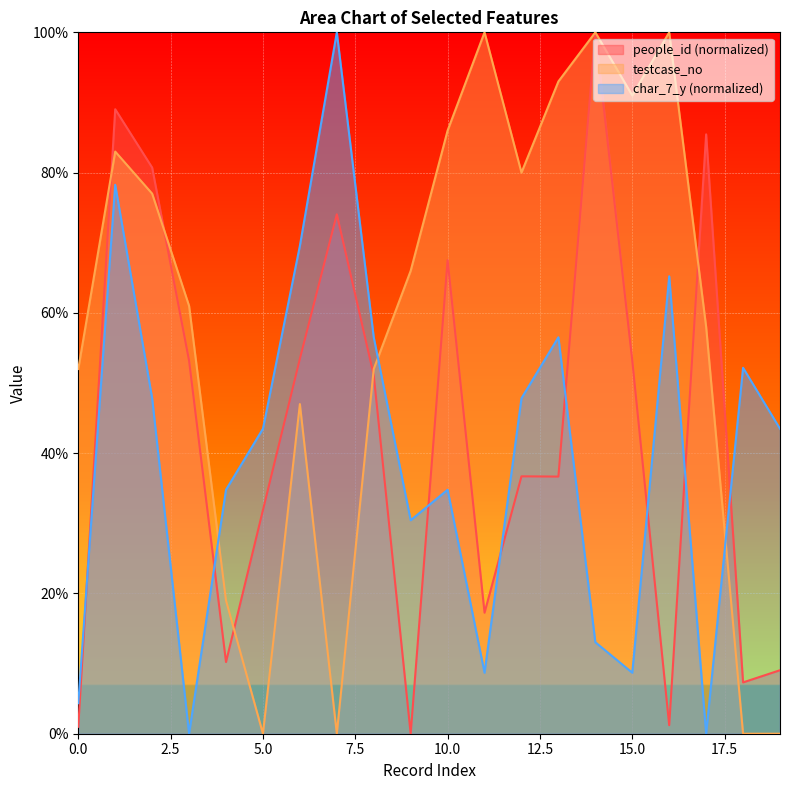

Reading left to right, what are all the values shown in this chart?

people_id: 1.0	89.0	80.7	53.2	10.2	31.9	53.5	74.1	51.1	0.0	67.5	17.3	36.7	36.7	100.0	53.2	1.2	85.5	7.3	9.1
testcase_no: 52.0	83.0	77.0	61.0	19.0	0.0	47.0	0.0	52.0	66.0	86.0	100.0	80.0	93.0	100.0	91.0	100.0	58.0	0.0	0.0
char_7_y: 4.3	78.3	47.8	0.0	34.8	43.5	69.6	100.0	56.5	30.4	34.8	8.7	47.8	56.5	13.0	8.7	65.2	0.0	52.2	43.5